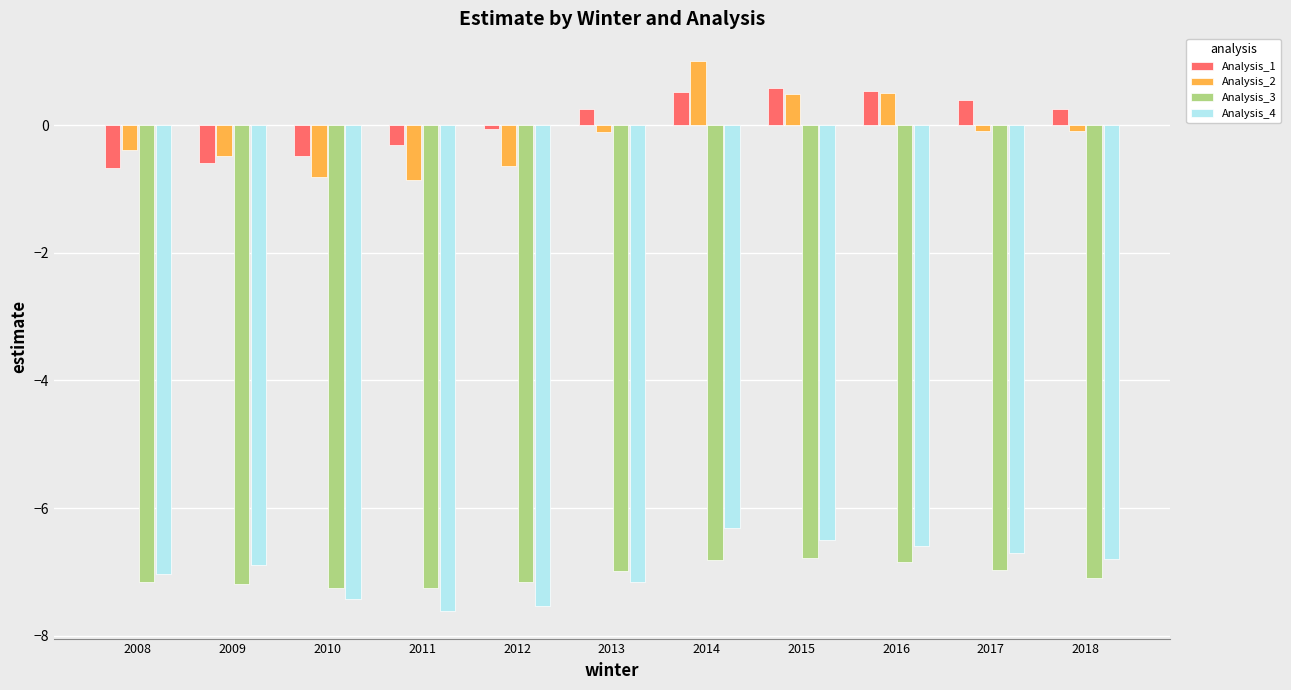

At how many categories does at least one series exceed -3?

11